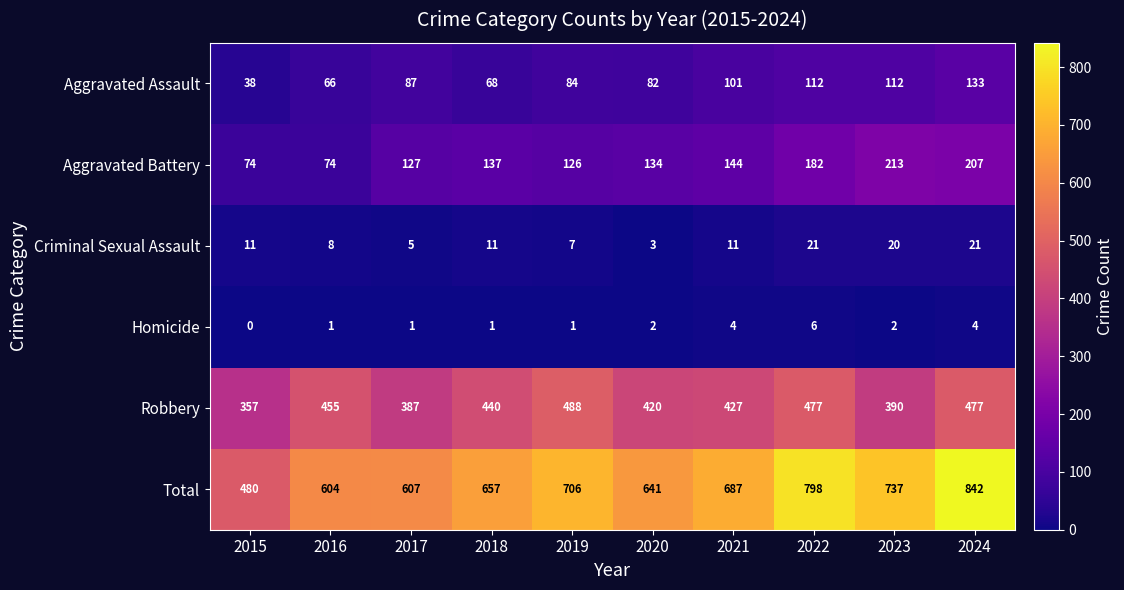

Which category has the lowest value across all series?

2015